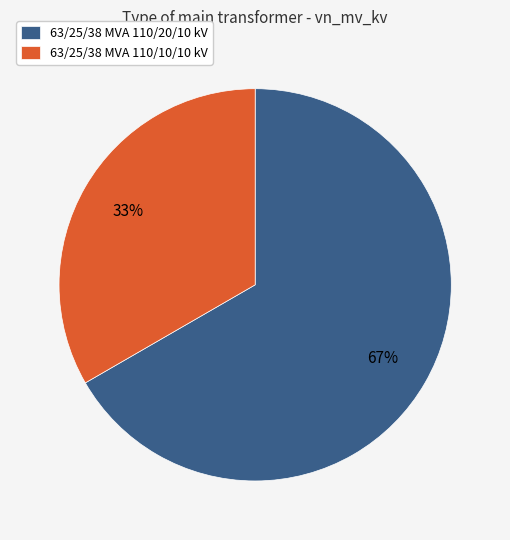

Which slice is the largest?

63/25/38 MVA 110/20/10 kV